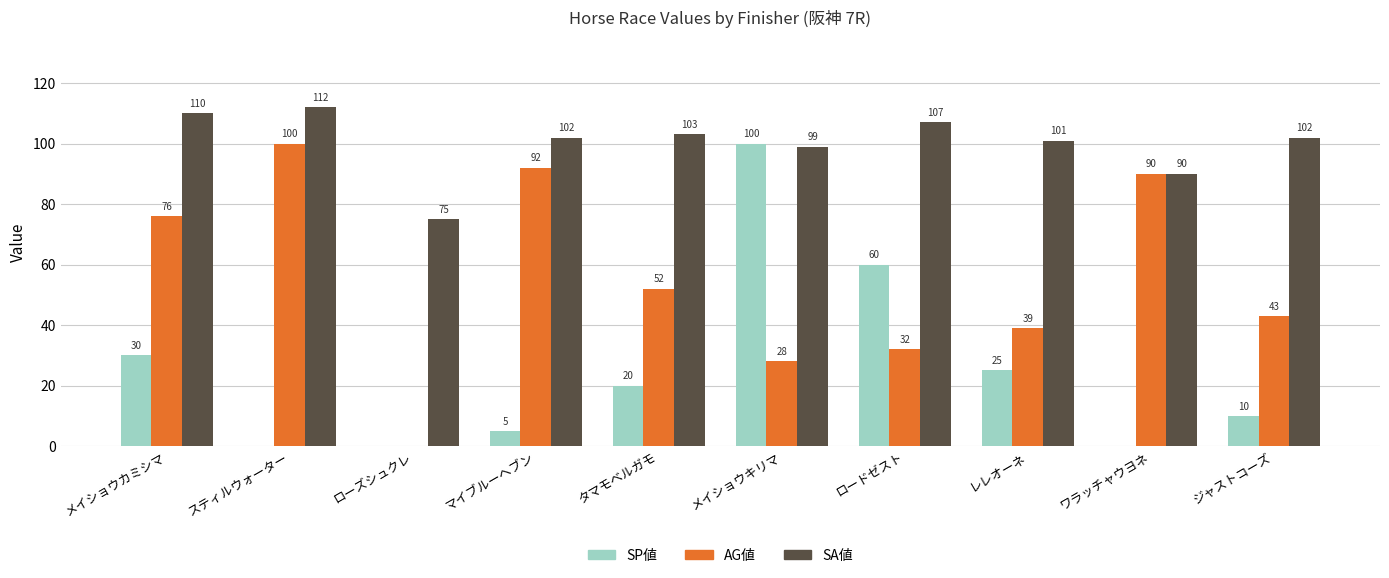

Which series changed the most between ロードゼスト and レレオーネ?

SP値